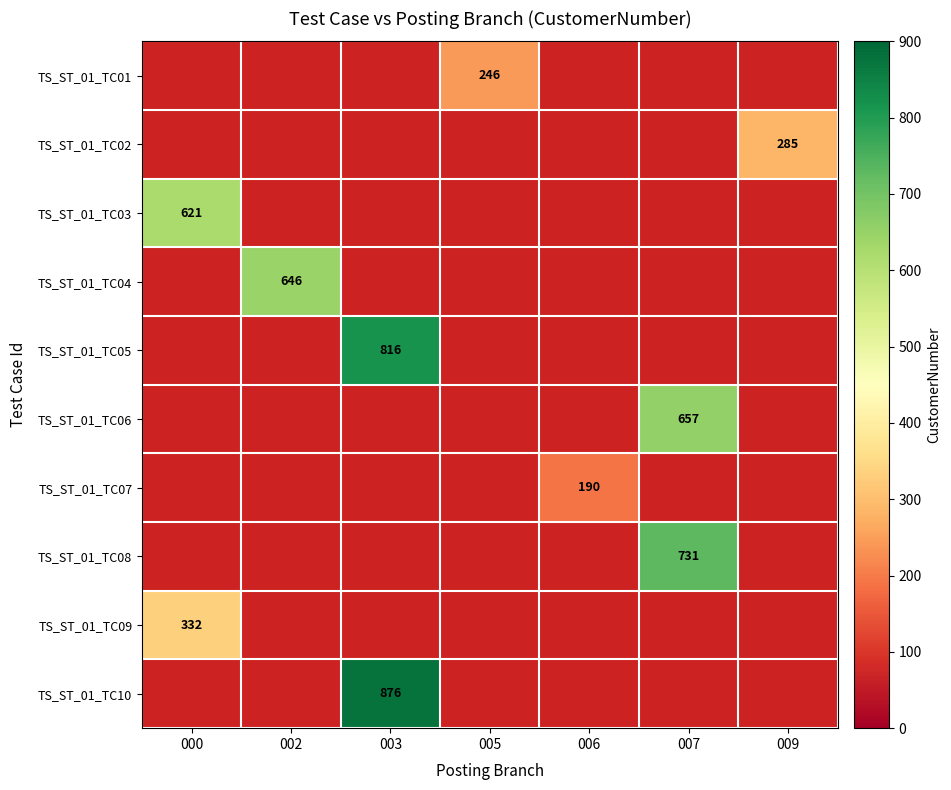

How many distinct data groups are displayed?

10